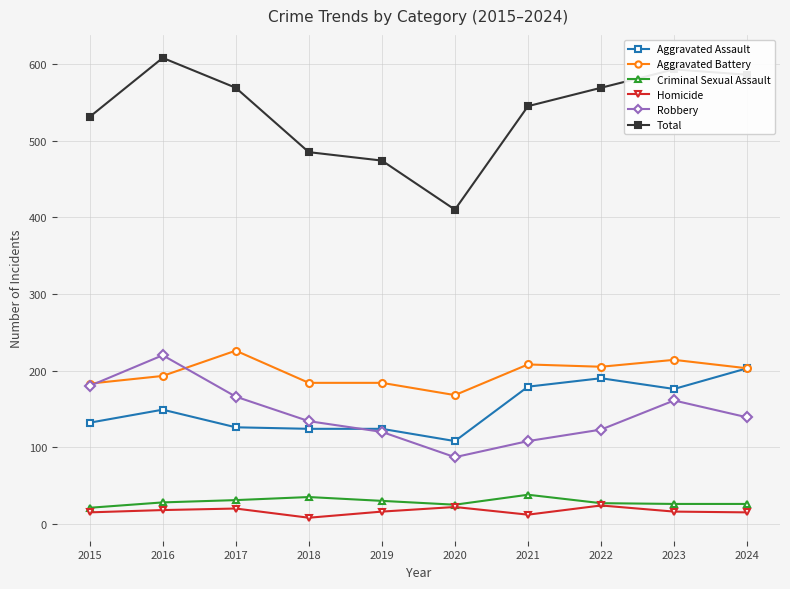

What is the highest value of the Total series?

608